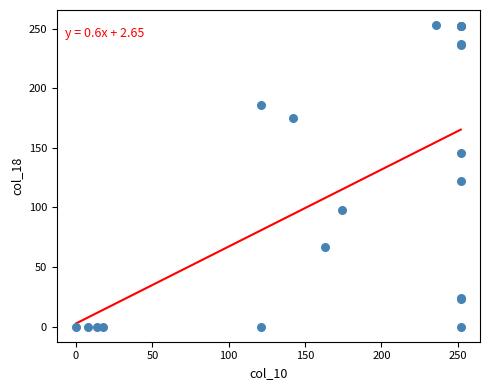

What Y value in the scatter plot is closest to 126?

122